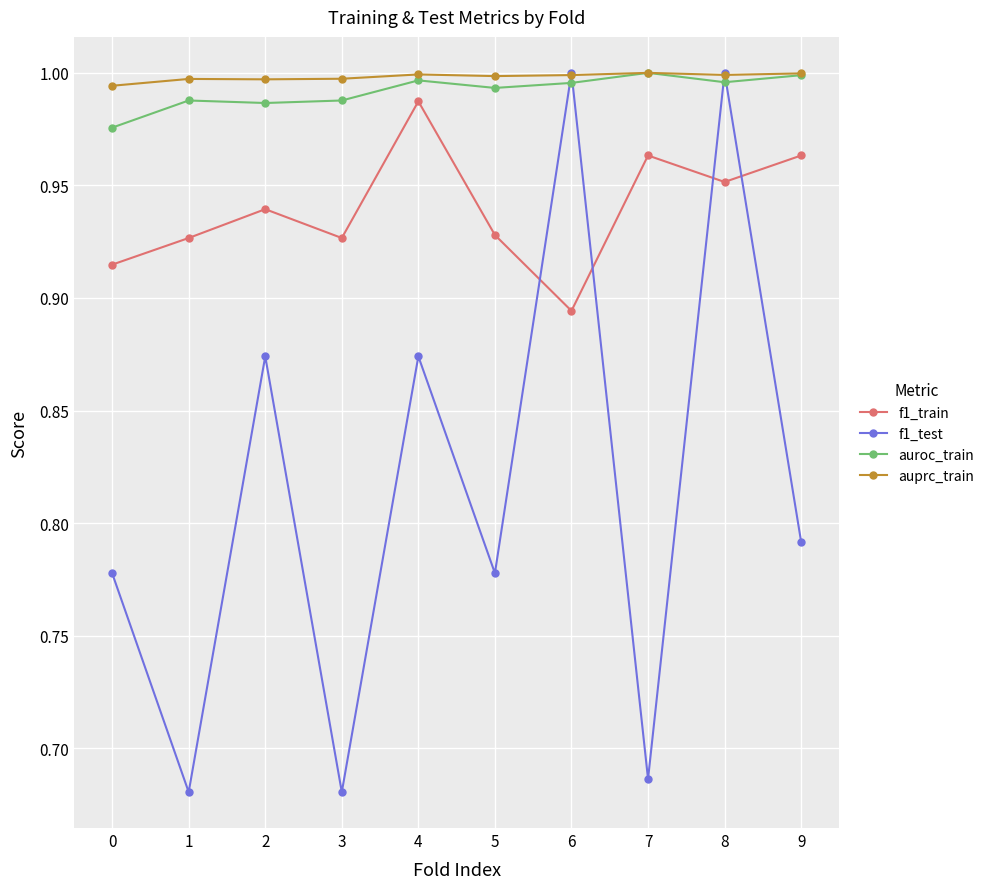

At how many categories does at least one series exceed 0?

10